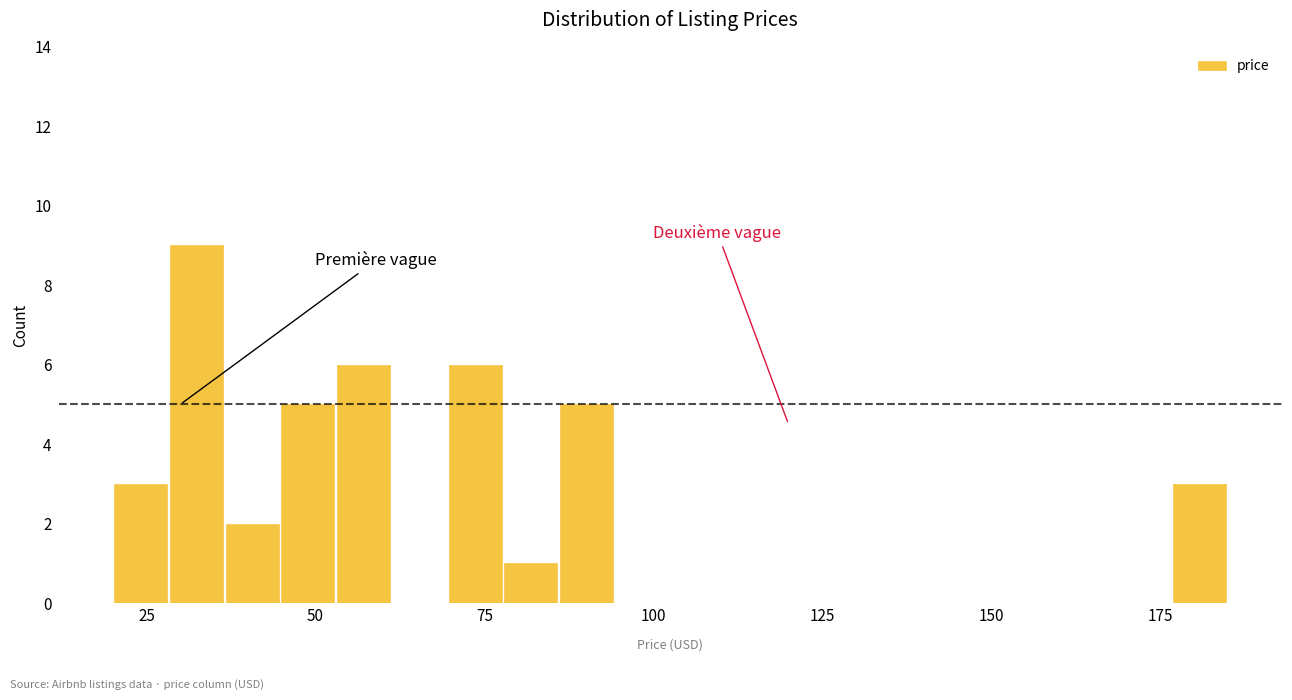

Read against the x-axis, roughly where is the centre of the tallest bar?

30